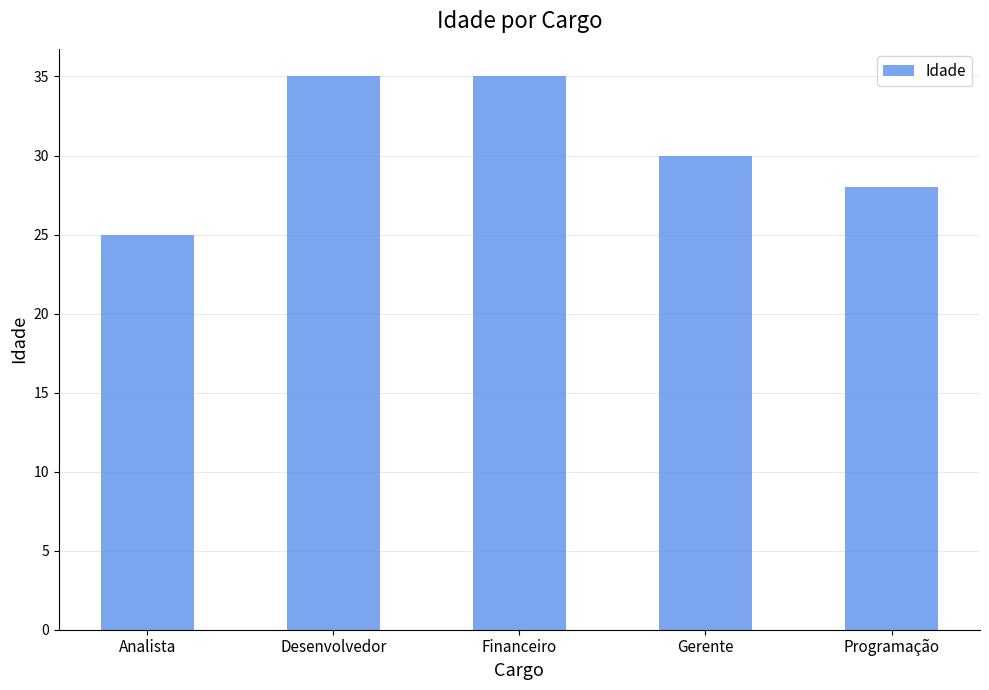

What is the ratio of the value at Programação to the value at Financeiro?

0.8